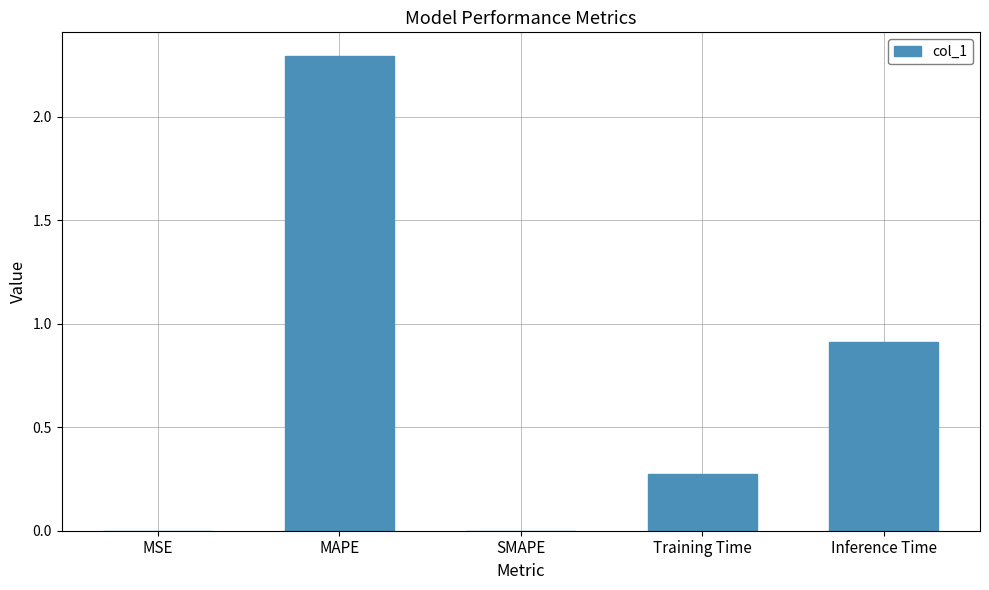

Is it true that the value at MAPE is 0.6?

False